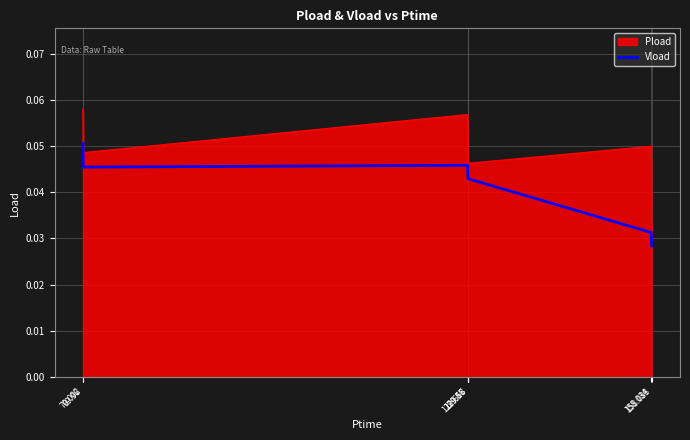

List the series in order of their overall mean, highest first.

Pload, Vload